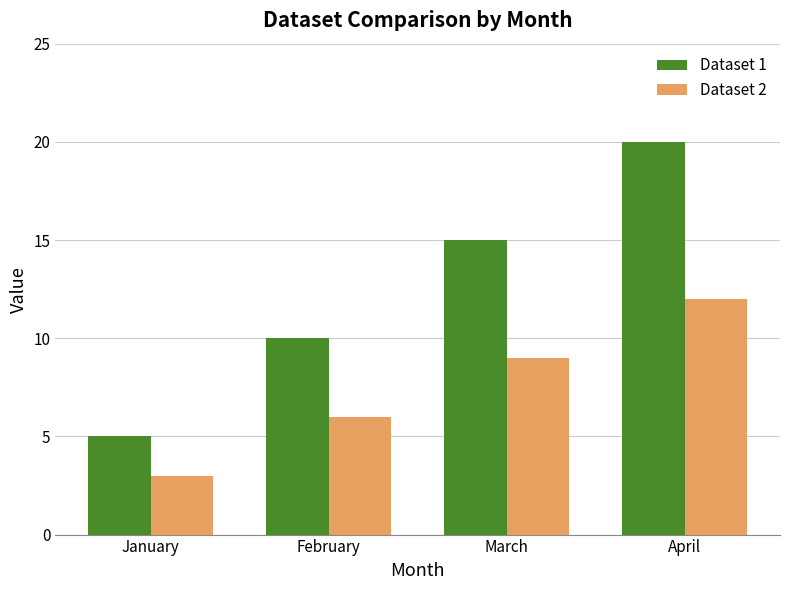

Count the Dataset 2 values in the range 6 to 12.

3